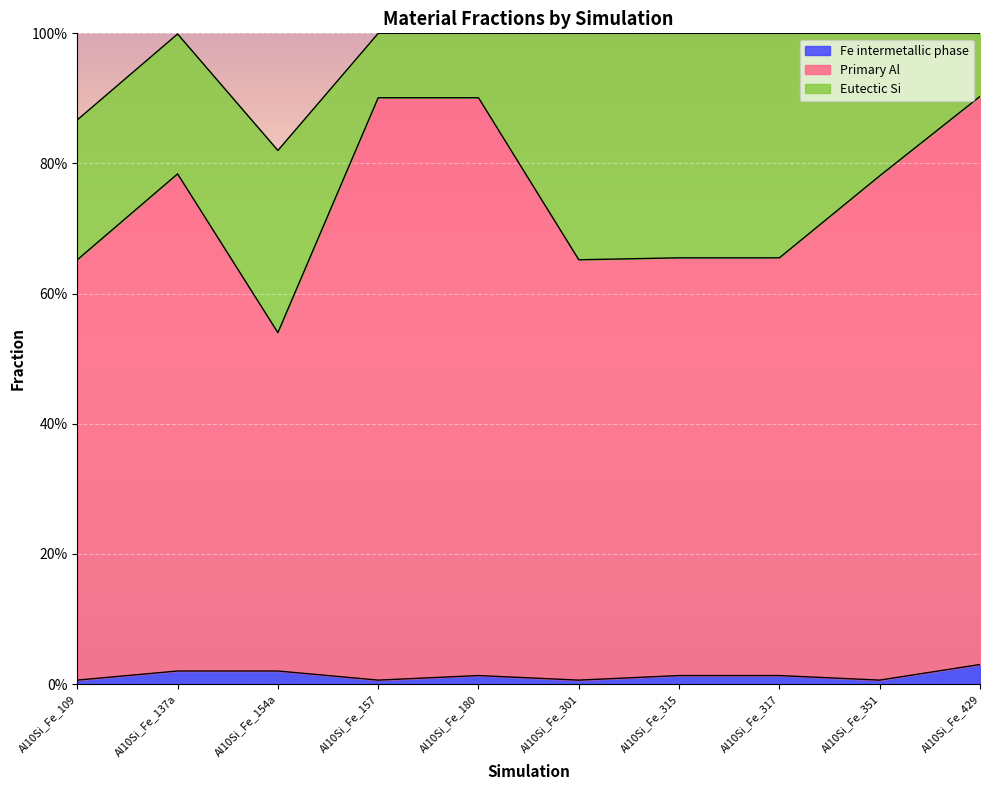

At which label is Fe intermetallic phase closest to 0?

Al10Si_Fe_109